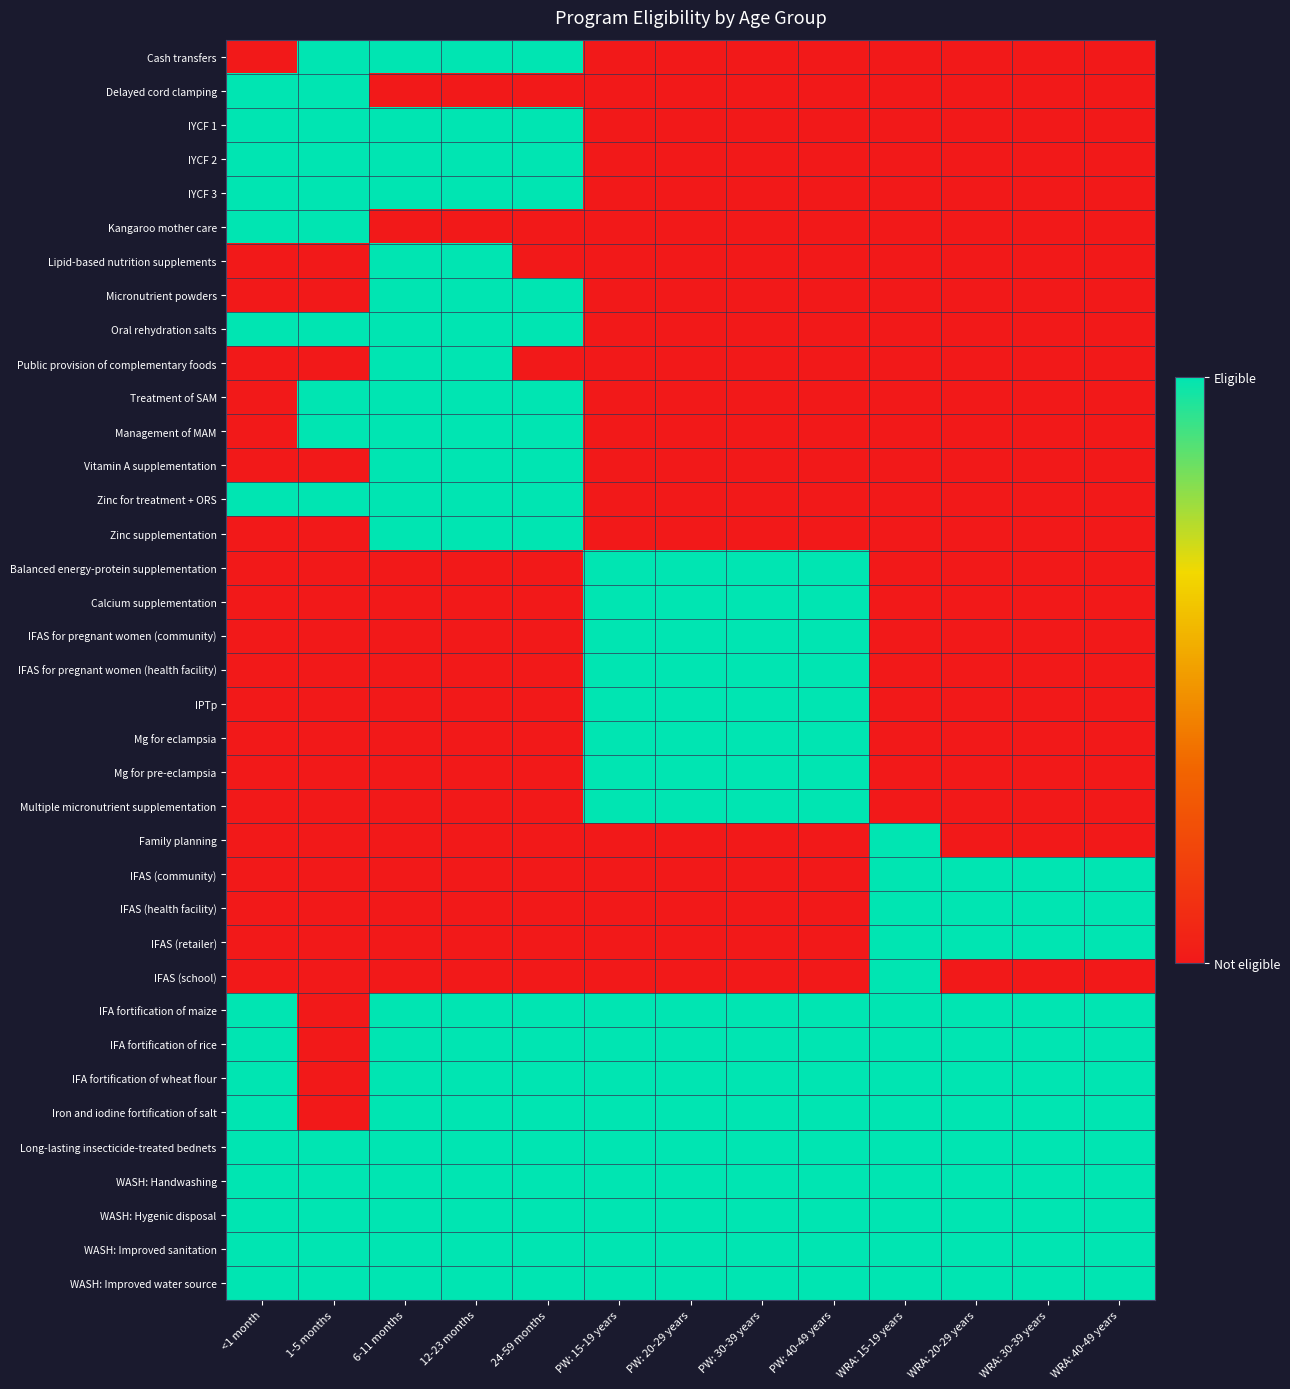

Reading left to right, what are all the values shown in this chart?

Cash transfers: <1 month=0	1-5 months=1	6-11 months=1	12-23 months=1	24-59 months=1	PW: 15-19 years=0	PW: 20-29 years=0	PW: 30-39 years=0	PW: 40-49 years=0	WRA: 15-19 years=0	WRA: 20-29 years=0	WRA: 30-39 years=0	WRA: 40-49 years=0
Delayed cord clamping: <1 month=1	1-5 months=1	6-11 months=0	12-23 months=0	24-59 months=0	PW: 15-19 years=0	PW: 20-29 years=0	PW: 30-39 years=0	PW: 40-49 years=0	WRA: 15-19 years=0	WRA: 20-29 years=0	WRA: 30-39 years=0	WRA: 40-49 years=0
IYCF 1: <1 month=1	1-5 months=1	6-11 months=1	12-23 months=1	24-59 months=1	PW: 15-19 years=0	PW: 20-29 years=0	PW: 30-39 years=0	PW: 40-49 years=0	WRA: 15-19 years=0	WRA: 20-29 years=0	WRA: 30-39 years=0	WRA: 40-49 years=0
IYCF 2: <1 month=1	1-5 months=1	6-11 months=1	12-23 months=1	24-59 months=1	PW: 15-19 years=0	PW: 20-29 years=0	PW: 30-39 years=0	PW: 40-49 years=0	WRA: 15-19 years=0	WRA: 20-29 years=0	WRA: 30-39 years=0	WRA: 40-49 years=0
IYCF 3: <1 month=1	1-5 months=1	6-11 months=1	12-23 months=1	24-59 months=1	PW: 15-19 years=0	PW: 20-29 years=0	PW: 30-39 years=0	PW: 40-49 years=0	WRA: 15-19 years=0	WRA: 20-29 years=0	WRA: 30-39 years=0	WRA: 40-49 years=0
Kangaroo mother care: <1 month=1	1-5 months=1	6-11 months=0	12-23 months=0	24-59 months=0	PW: 15-19 years=0	PW: 20-29 years=0	PW: 30-39 years=0	PW: 40-49 years=0	WRA: 15-19 years=0	WRA: 20-29 years=0	WRA: 30-39 years=0	WRA: 40-49 years=0
Lipid-based nutrition supplements: <1 month=0	1-5 months=0	6-11 months=1	12-23 months=1	24-59 months=0	PW: 15-19 years=0	PW: 20-29 years=0	PW: 30-39 years=0	PW: 40-49 years=0	WRA: 15-19 years=0	WRA: 20-29 years=0	WRA: 30-39 years=0	WRA: 40-49 years=0
Micronutrient powders: <1 month=0	1-5 months=0	6-11 months=1	12-23 months=1	24-59 months=1	PW: 15-19 years=0	PW: 20-29 years=0	PW: 30-39 years=0	PW: 40-49 years=0	WRA: 15-19 years=0	WRA: 20-29 years=0	WRA: 30-39 years=0	WRA: 40-49 years=0
Oral rehydration salts: <1 month=1	1-5 months=1	6-11 months=1	12-23 months=1	24-59 months=1	PW: 15-19 years=0	PW: 20-29 years=0	PW: 30-39 years=0	PW: 40-49 years=0	WRA: 15-19 years=0	WRA: 20-29 years=0	WRA: 30-39 years=0	WRA: 40-49 years=0
Public provision of complementary foods: <1 month=0	1-5 months=0	6-11 months=1	12-23 months=1	24-59 months=0	PW: 15-19 years=0	PW: 20-29 years=0	PW: 30-39 years=0	PW: 40-49 years=0	WRA: 15-19 years=0	WRA: 20-29 years=0	WRA: 30-39 years=0	WRA: 40-49 years=0
Treatment of SAM: <1 month=0	1-5 months=1	6-11 months=1	12-23 months=1	24-59 months=1	PW: 15-19 years=0	PW: 20-29 years=0	PW: 30-39 years=0	PW: 40-49 years=0	WRA: 15-19 years=0	WRA: 20-29 years=0	WRA: 30-39 years=0	WRA: 40-49 years=0
Management of MAM: <1 month=0	1-5 months=1	6-11 months=1	12-23 months=1	24-59 months=1	PW: 15-19 years=0	PW: 20-29 years=0	PW: 30-39 years=0	PW: 40-49 years=0	WRA: 15-19 years=0	WRA: 20-29 years=0	WRA: 30-39 years=0	WRA: 40-49 years=0
Vitamin A supplementation: <1 month=0	1-5 months=0	6-11 months=1	12-23 months=1	24-59 months=1	PW: 15-19 years=0	PW: 20-29 years=0	PW: 30-39 years=0	PW: 40-49 years=0	WRA: 15-19 years=0	WRA: 20-29 years=0	WRA: 30-39 years=0	WRA: 40-49 years=0
Zinc for treatment + ORS: <1 month=1	1-5 months=1	6-11 months=1	12-23 months=1	24-59 months=1	PW: 15-19 years=0	PW: 20-29 years=0	PW: 30-39 years=0	PW: 40-49 years=0	WRA: 15-19 years=0	WRA: 20-29 years=0	WRA: 30-39 years=0	WRA: 40-49 years=0
Zinc supplementation: <1 month=0	1-5 months=0	6-11 months=1	12-23 months=1	24-59 months=1	PW: 15-19 years=0	PW: 20-29 years=0	PW: 30-39 years=0	PW: 40-49 years=0	WRA: 15-19 years=0	WRA: 20-29 years=0	WRA: 30-39 years=0	WRA: 40-49 years=0
Balanced energy-protein supplementation: <1 month=0	1-5 months=0	6-11 months=0	12-23 months=0	24-59 months=0	PW: 15-19 years=1	PW: 20-29 years=1	PW: 30-39 years=1	PW: 40-49 years=1	WRA: 15-19 years=0	WRA: 20-29 years=0	WRA: 30-39 years=0	WRA: 40-49 years=0
Calcium supplementation: <1 month=0	1-5 months=0	6-11 months=0	12-23 months=0	24-59 months=0	PW: 15-19 years=1	PW: 20-29 years=1	PW: 30-39 years=1	PW: 40-49 years=1	WRA: 15-19 years=0	WRA: 20-29 years=0	WRA: 30-39 years=0	WRA: 40-49 years=0
IFAS for pregnant women (community): <1 month=0	1-5 months=0	6-11 months=0	12-23 months=0	24-59 months=0	PW: 15-19 years=1	PW: 20-29 years=1	PW: 30-39 years=1	PW: 40-49 years=1	WRA: 15-19 years=0	WRA: 20-29 years=0	WRA: 30-39 years=0	WRA: 40-49 years=0
IFAS for pregnant women (health facility): <1 month=0	1-5 months=0	6-11 months=0	12-23 months=0	24-59 months=0	PW: 15-19 years=1	PW: 20-29 years=1	PW: 30-39 years=1	PW: 40-49 years=1	WRA: 15-19 years=0	WRA: 20-29 years=0	WRA: 30-39 years=0	WRA: 40-49 years=0
IPTp: <1 month=0	1-5 months=0	6-11 months=0	12-23 months=0	24-59 months=0	PW: 15-19 years=1	PW: 20-29 years=1	PW: 30-39 years=1	PW: 40-49 years=1	WRA: 15-19 years=0	WRA: 20-29 years=0	WRA: 30-39 years=0	WRA: 40-49 years=0
Mg for eclampsia: <1 month=0	1-5 months=0	6-11 months=0	12-23 months=0	24-59 months=0	PW: 15-19 years=1	PW: 20-29 years=1	PW: 30-39 years=1	PW: 40-49 years=1	WRA: 15-19 years=0	WRA: 20-29 years=0	WRA: 30-39 years=0	WRA: 40-49 years=0
Mg for pre-eclampsia: <1 month=0	1-5 months=0	6-11 months=0	12-23 months=0	24-59 months=0	PW: 15-19 years=1	PW: 20-29 years=1	PW: 30-39 years=1	PW: 40-49 years=1	WRA: 15-19 years=0	WRA: 20-29 years=0	WRA: 30-39 years=0	WRA: 40-49 years=0
Multiple micronutrient supplementation: <1 month=0	1-5 months=0	6-11 months=0	12-23 months=0	24-59 months=0	PW: 15-19 years=1	PW: 20-29 years=1	PW: 30-39 years=1	PW: 40-49 years=1	WRA: 15-19 years=0	WRA: 20-29 years=0	WRA: 30-39 years=0	WRA: 40-49 years=0
Family planning: <1 month=0	1-5 months=0	6-11 months=0	12-23 months=0	24-59 months=0	PW: 15-19 years=0	PW: 20-29 years=0	PW: 30-39 years=0	PW: 40-49 years=0	WRA: 15-19 years=1	WRA: 20-29 years=0	WRA: 30-39 years=0	WRA: 40-49 years=0
IFAS (community): <1 month=0	1-5 months=0	6-11 months=0	12-23 months=0	24-59 months=0	PW: 15-19 years=0	PW: 20-29 years=0	PW: 30-39 years=0	PW: 40-49 years=0	WRA: 15-19 years=1	WRA: 20-29 years=1	WRA: 30-39 years=1	WRA: 40-49 years=1
IFAS (health facility): <1 month=0	1-5 months=0	6-11 months=0	12-23 months=0	24-59 months=0	PW: 15-19 years=0	PW: 20-29 years=0	PW: 30-39 years=0	PW: 40-49 years=0	WRA: 15-19 years=1	WRA: 20-29 years=1	WRA: 30-39 years=1	WRA: 40-49 years=1
IFAS (retailer): <1 month=0	1-5 months=0	6-11 months=0	12-23 months=0	24-59 months=0	PW: 15-19 years=0	PW: 20-29 years=0	PW: 30-39 years=0	PW: 40-49 years=0	WRA: 15-19 years=1	WRA: 20-29 years=1	WRA: 30-39 years=1	WRA: 40-49 years=1
IFAS (school): <1 month=0	1-5 months=0	6-11 months=0	12-23 months=0	24-59 months=0	PW: 15-19 years=0	PW: 20-29 years=0	PW: 30-39 years=0	PW: 40-49 years=0	WRA: 15-19 years=1	WRA: 20-29 years=0	WRA: 30-39 years=0	WRA: 40-49 years=0
IFA fortification of maize: <1 month=1	1-5 months=0	6-11 months=1	12-23 months=1	24-59 months=1	PW: 15-19 years=1	PW: 20-29 years=1	PW: 30-39 years=1	PW: 40-49 years=1	WRA: 15-19 years=1	WRA: 20-29 years=1	WRA: 30-39 years=1	WRA: 40-49 years=1
IFA fortification of rice: <1 month=1	1-5 months=0	6-11 months=1	12-23 months=1	24-59 months=1	PW: 15-19 years=1	PW: 20-29 years=1	PW: 30-39 years=1	PW: 40-49 years=1	WRA: 15-19 years=1	WRA: 20-29 years=1	WRA: 30-39 years=1	WRA: 40-49 years=1
IFA fortification of wheat flour: <1 month=1	1-5 months=0	6-11 months=1	12-23 months=1	24-59 months=1	PW: 15-19 years=1	PW: 20-29 years=1	PW: 30-39 years=1	PW: 40-49 years=1	WRA: 15-19 years=1	WRA: 20-29 years=1	WRA: 30-39 years=1	WRA: 40-49 years=1
Iron and iodine fortification of salt: <1 month=1	1-5 months=0	6-11 months=1	12-23 months=1	24-59 months=1	PW: 15-19 years=1	PW: 20-29 years=1	PW: 30-39 years=1	PW: 40-49 years=1	WRA: 15-19 years=1	WRA: 20-29 years=1	WRA: 30-39 years=1	WRA: 40-49 years=1
Long-lasting insecticide-treated bednets: <1 month=1	1-5 months=1	6-11 months=1	12-23 months=1	24-59 months=1	PW: 15-19 years=1	PW: 20-29 years=1	PW: 30-39 years=1	PW: 40-49 years=1	WRA: 15-19 years=1	WRA: 20-29 years=1	WRA: 30-39 years=1	WRA: 40-49 years=1
WASH: Handwashing: <1 month=1	1-5 months=1	6-11 months=1	12-23 months=1	24-59 months=1	PW: 15-19 years=1	PW: 20-29 years=1	PW: 30-39 years=1	PW: 40-49 years=1	WRA: 15-19 years=1	WRA: 20-29 years=1	WRA: 30-39 years=1	WRA: 40-49 years=1
WASH: Hygenic disposal: <1 month=1	1-5 months=1	6-11 months=1	12-23 months=1	24-59 months=1	PW: 15-19 years=1	PW: 20-29 years=1	PW: 30-39 years=1	PW: 40-49 years=1	WRA: 15-19 years=1	WRA: 20-29 years=1	WRA: 30-39 years=1	WRA: 40-49 years=1
WASH: Improved sanitation: <1 month=1	1-5 months=1	6-11 months=1	12-23 months=1	24-59 months=1	PW: 15-19 years=1	PW: 20-29 years=1	PW: 30-39 years=1	PW: 40-49 years=1	WRA: 15-19 years=1	WRA: 20-29 years=1	WRA: 30-39 years=1	WRA: 40-49 years=1
WASH: Improved water source: <1 month=1	1-5 months=1	6-11 months=1	12-23 months=1	24-59 months=1	PW: 15-19 years=1	PW: 20-29 years=1	PW: 30-39 years=1	PW: 40-49 years=1	WRA: 15-19 years=1	WRA: 20-29 years=1	WRA: 30-39 years=1	WRA: 40-49 years=1